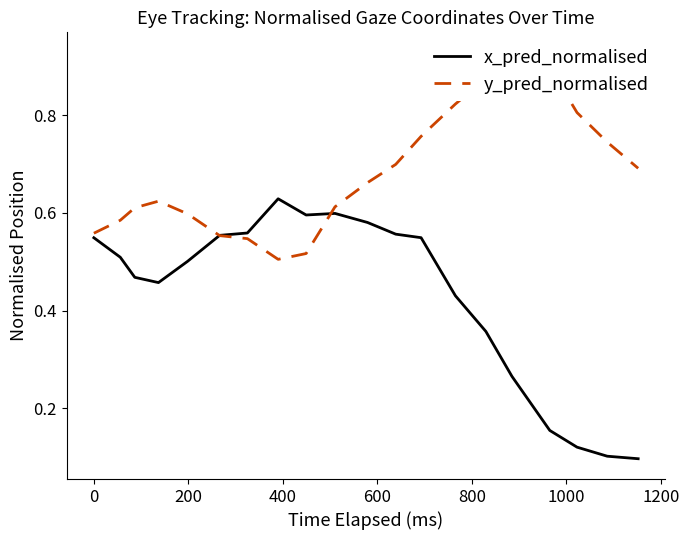

How many interior local valleys does the y_pred_normalised series have?

1